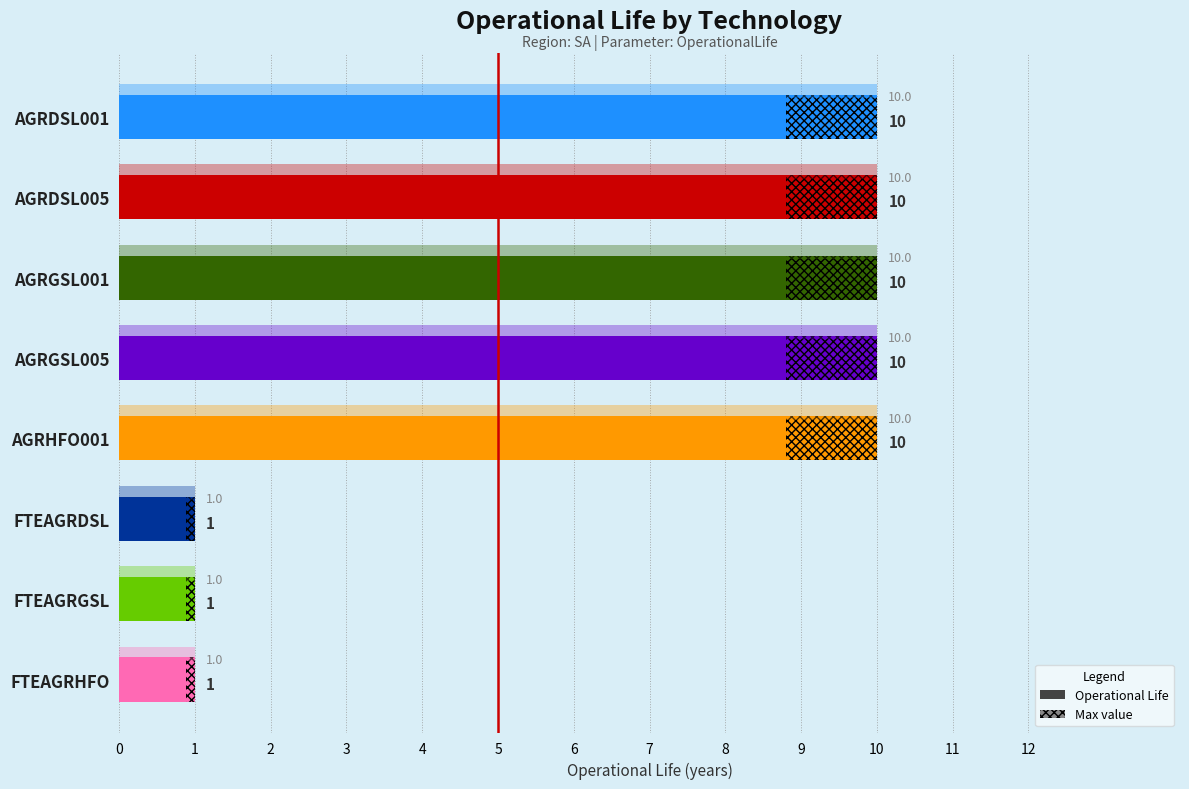

What is the greatest value displayed?

10